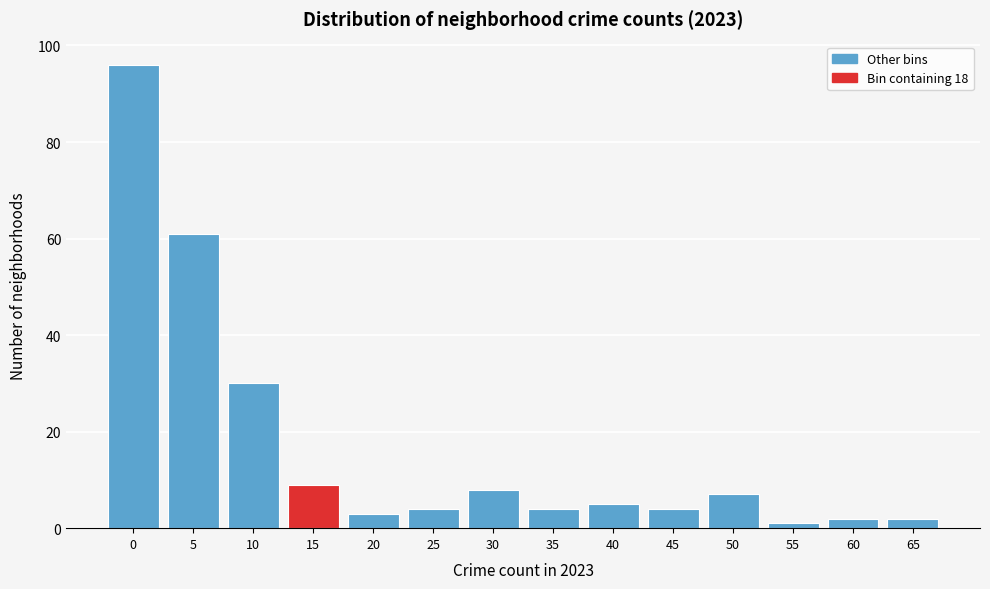

Reading left to right, extract all data points from this chart.

0=96	5=61	10=30	15=9	20=3	25=4	30=8	35=4	40=5	45=4	50=7	55=1	60=2	65=2